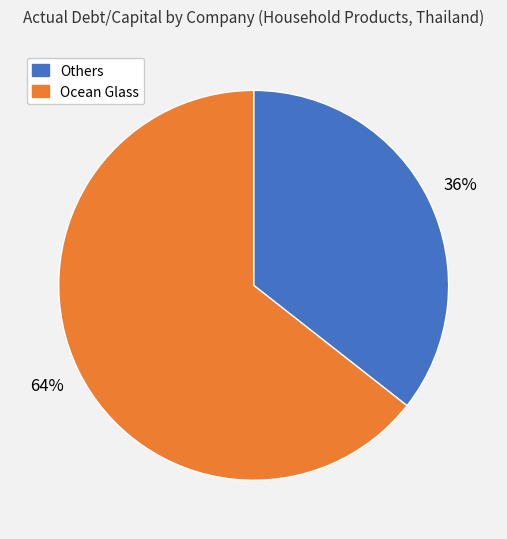

To the nearest percent, what is the average slice percentage?

50%